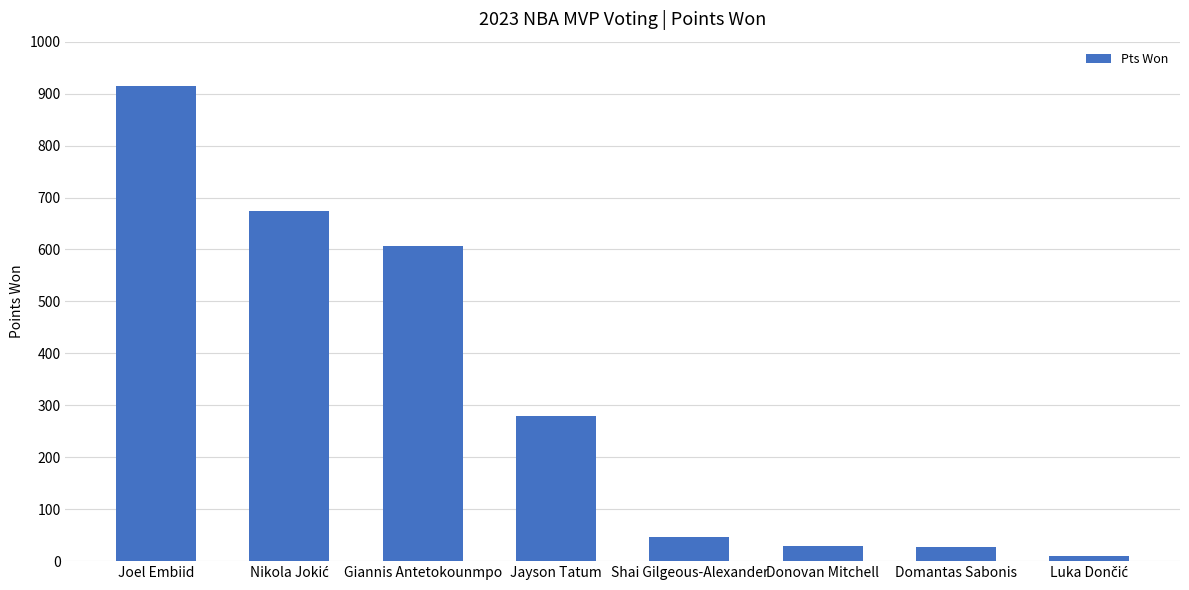

Where is the data nearest to the value 462?

Giannis Antetokounmpo